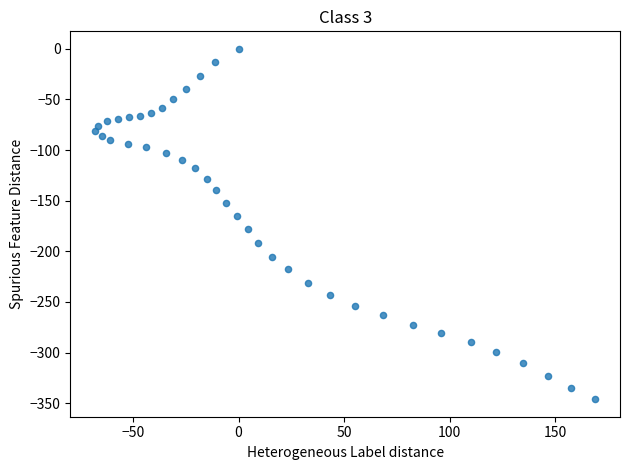

What is the range of X values (max minus min)?

236.8